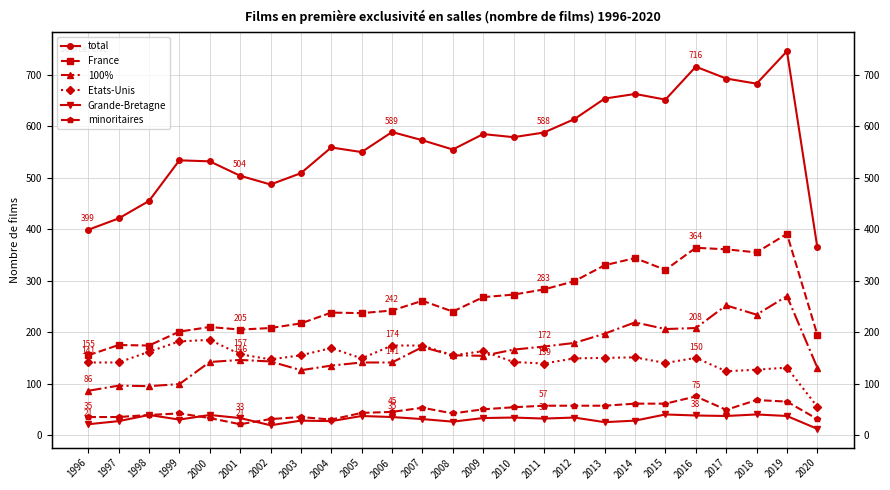

Reading right to left, list all the values displayed in this chart.

total: 365	746	683	693	716	652	663	654	614	588	579	585	555	573	589	550	559	509	487	504	532	534	455	421	399
France: 195	391	355	361	364	321	344	330	299	283	273	268	240	261	242	237	238	217	208	205	210	201	174	175	155
100%: 131	270	234	252	208	206	219	197	179	172	166	154	155	171	141	141	135	126	143	146	142	99	95	96	86
Etats-Unis: 55	131	127	124	150	140	151	150	149	139	142	163	155	174	174	149	169	155	147	157	185	182	162	141	141
Grande-Bretagne: 12	37	40	37	38	40	28	25	34	32	34	33	26	31	35	37	27	28	19	33	39	30	39	27	21
minoritaires: 31	65	68	49	75	61	61	57	57	57	54	50	42	53	45	43	30	35	31	21	33	42	39	35	35